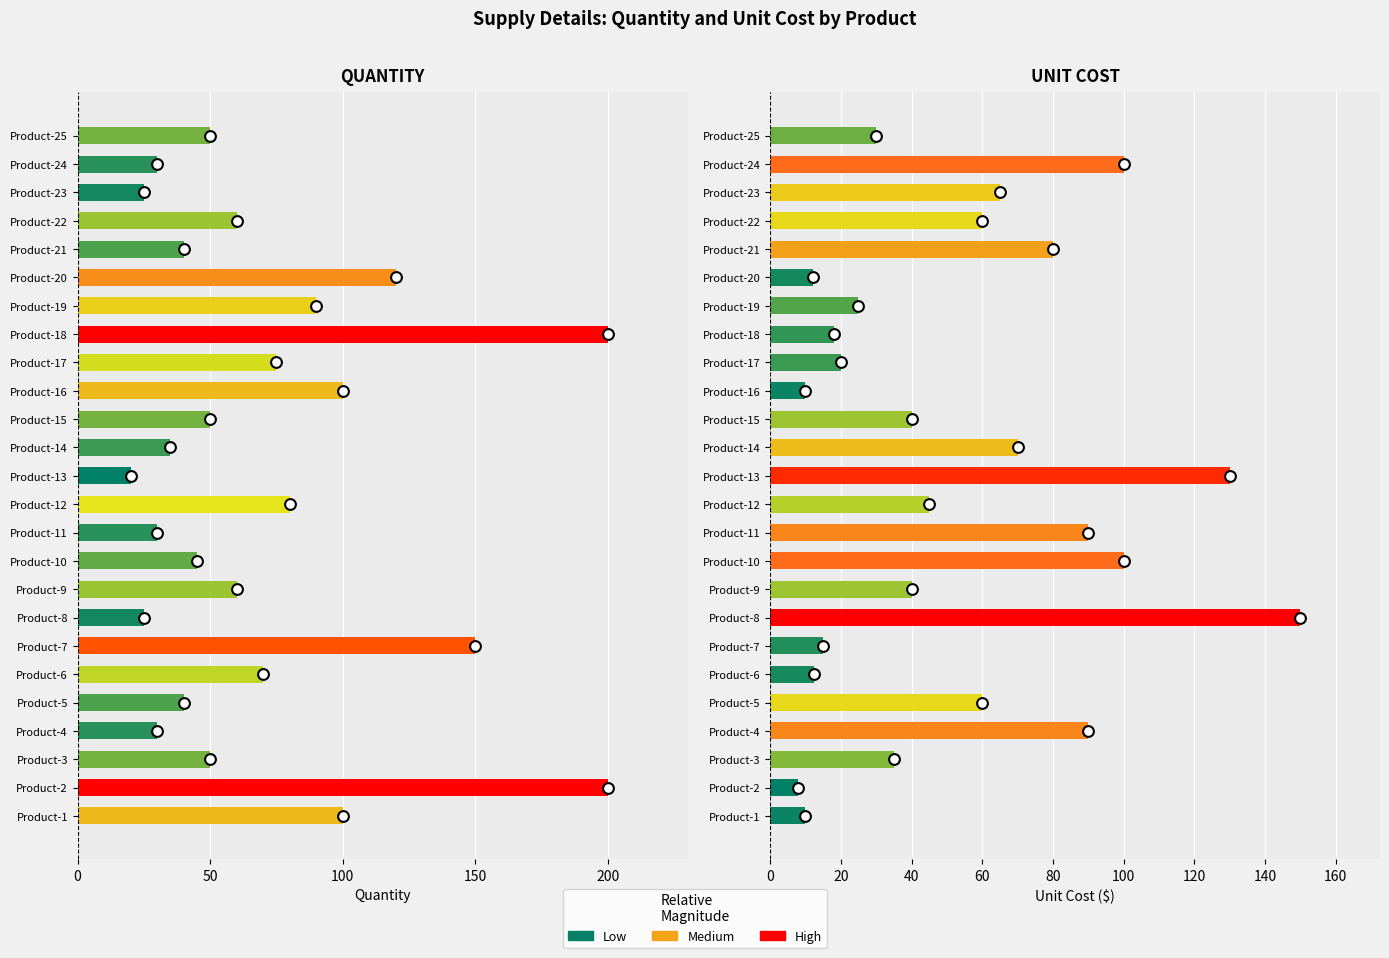

Is the value of UnitCost at Product-20 greater than the value of Quantity at Product-18?

No